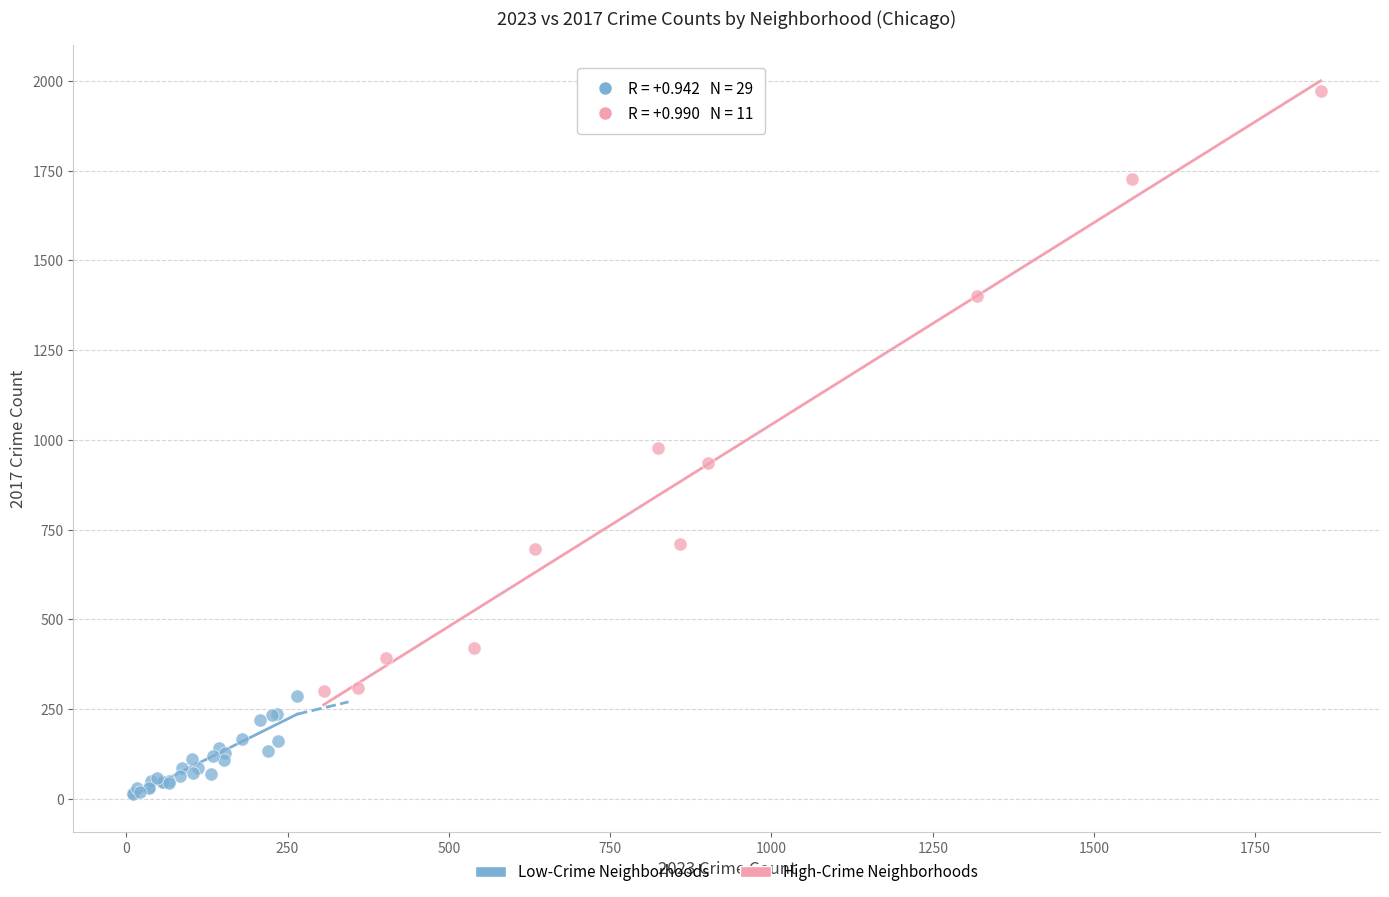

Which series has the widest spread of Y values?

High-Crime Neighborhoods